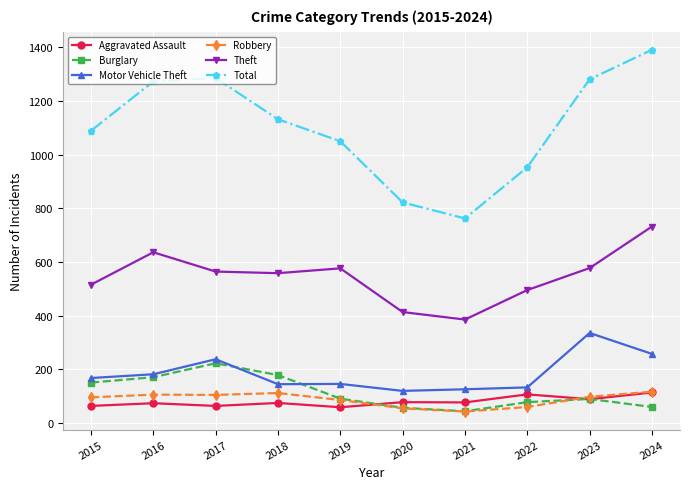

At which label does Robbery reach its minimum?

2021